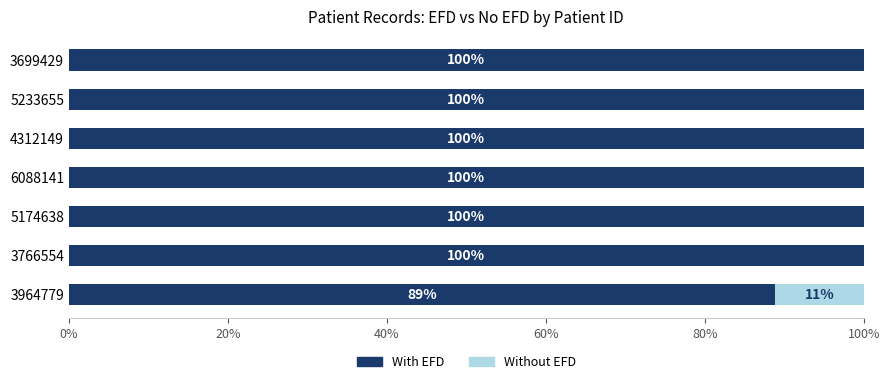

What is the total value across all series at 5233655?

100.0